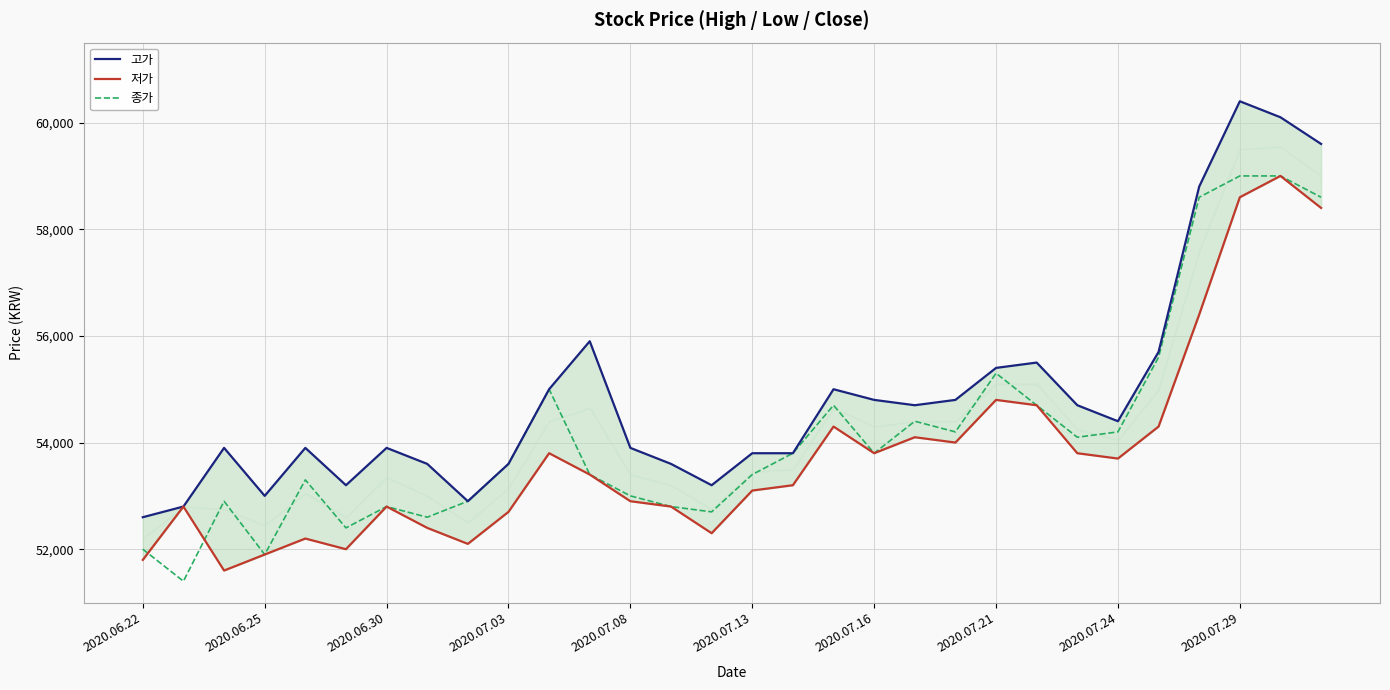

What is the minimum value for 종가?

51400